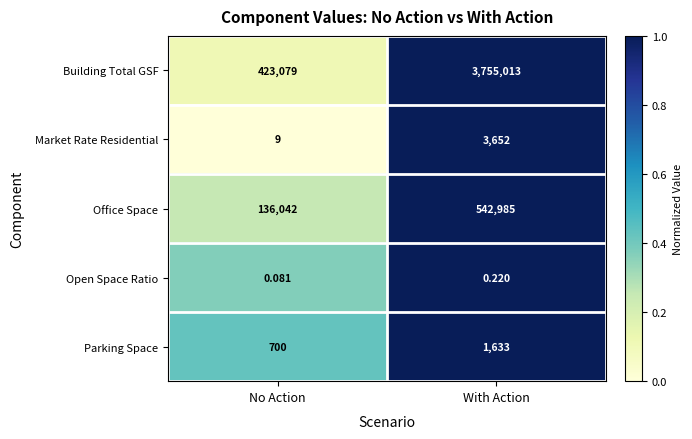

At which label does Open Space Ratio reach its peak?

With Action